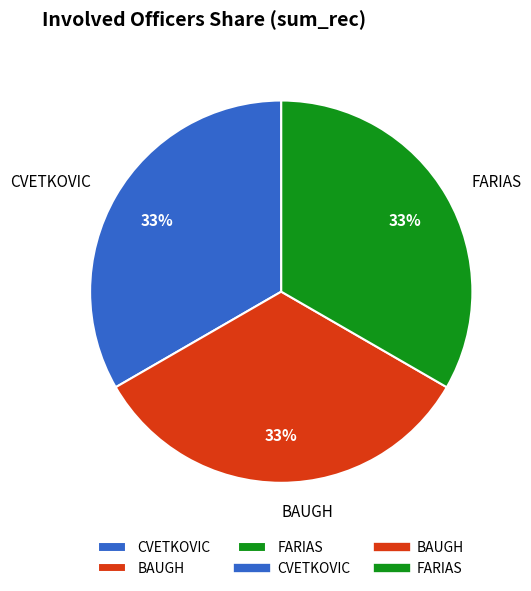

Do FARIAS and CVETKOVIC together represent more than half of the pie?

Yes